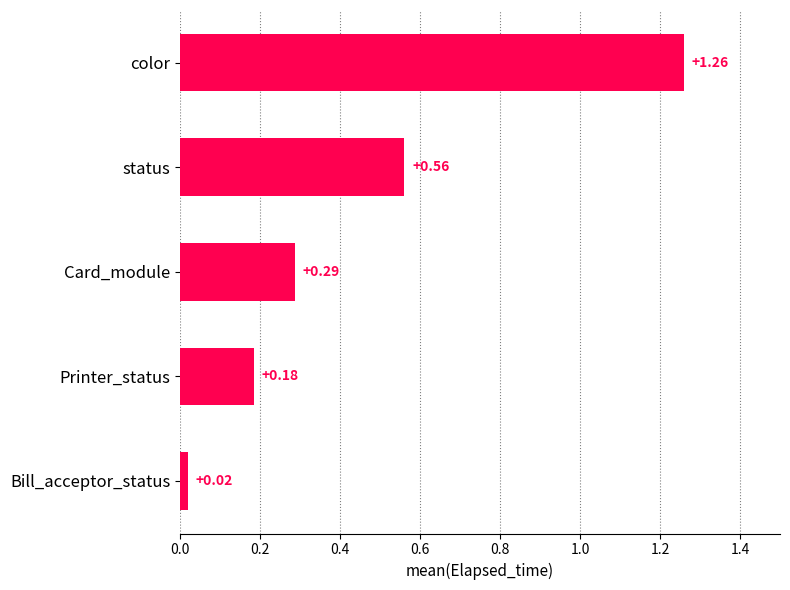

How many categories are shown in the chart?

5